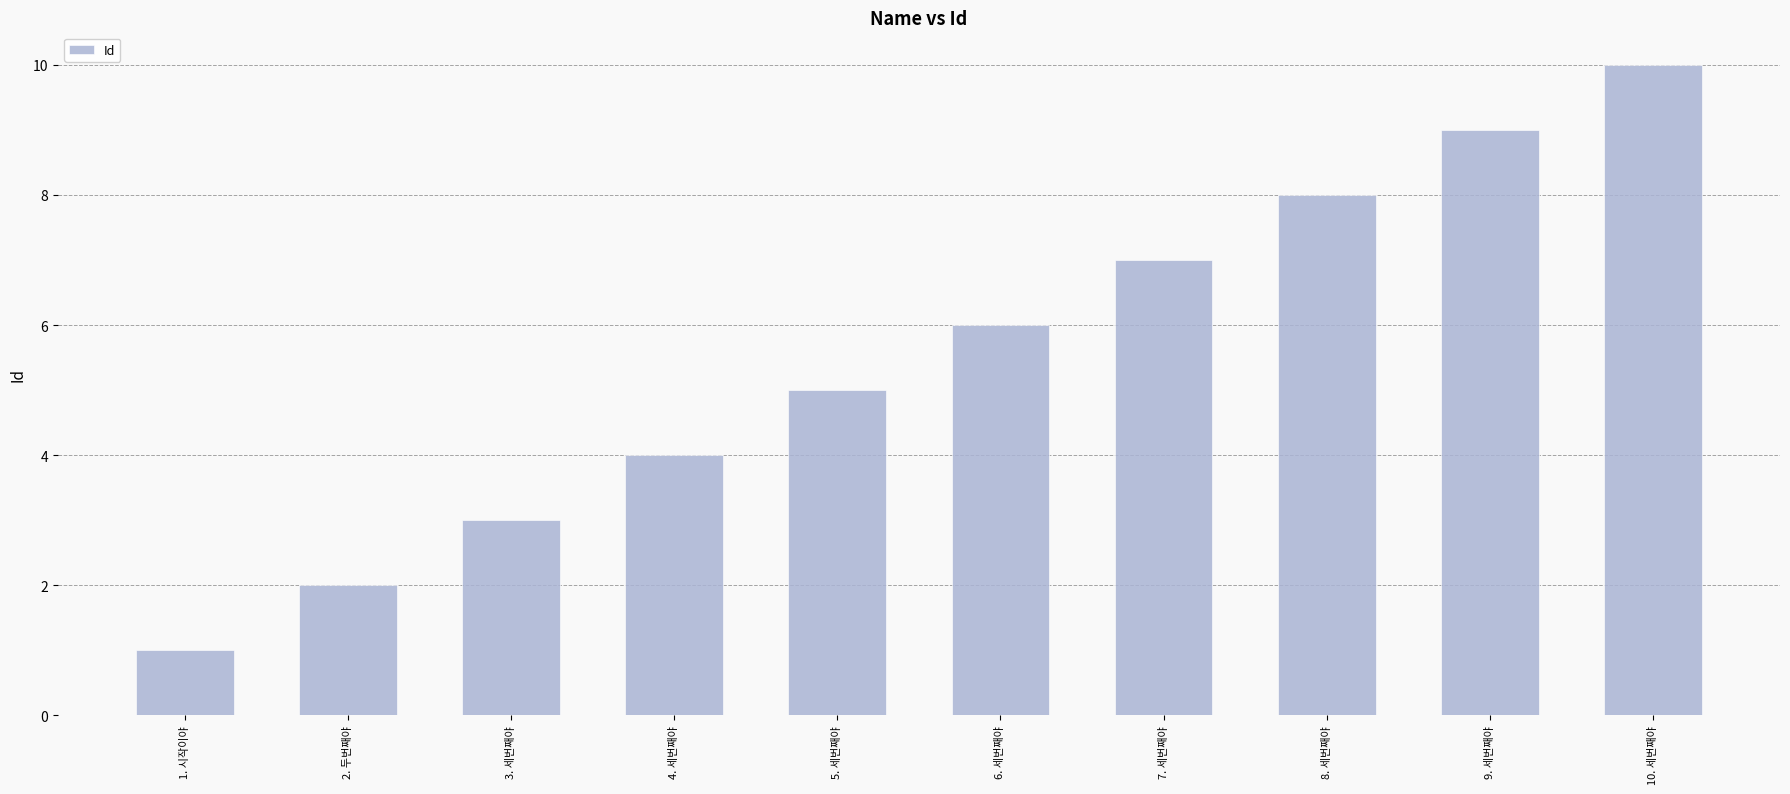

True or false: the data shows 2 at 3. 세번째야.

False